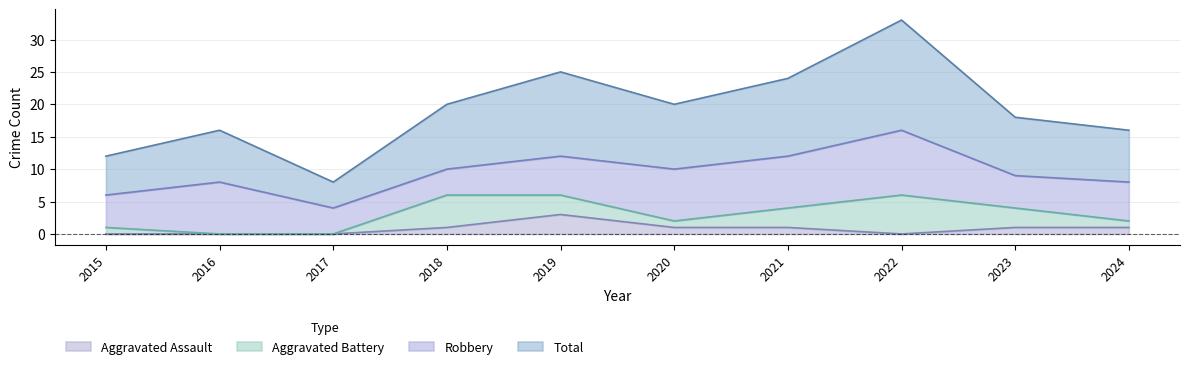

Which label corresponds to the largest value in the chart?

2022